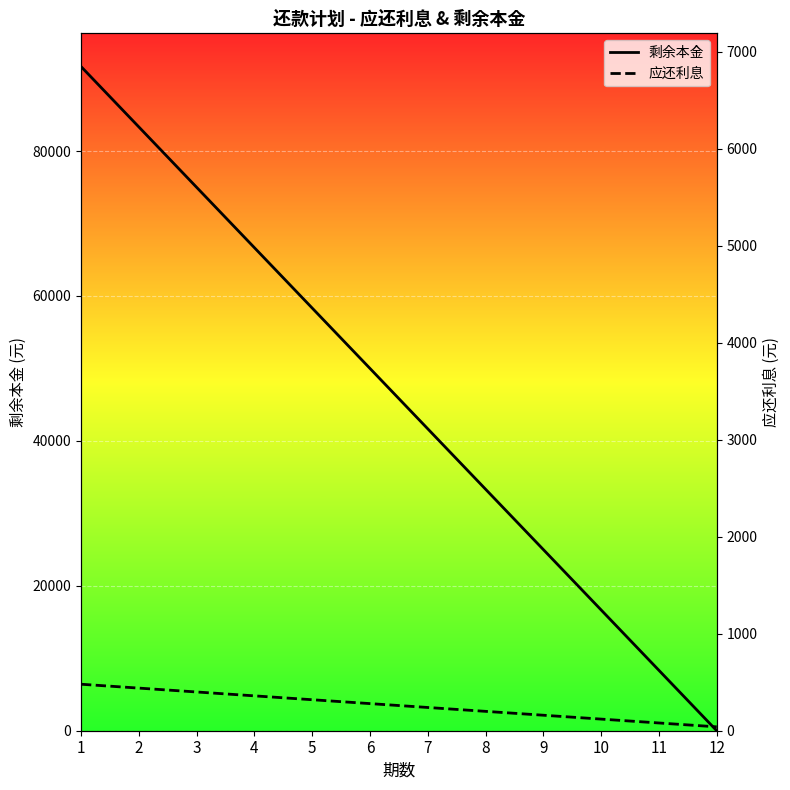

What is the sum of all 应还利息 values?

3114.6